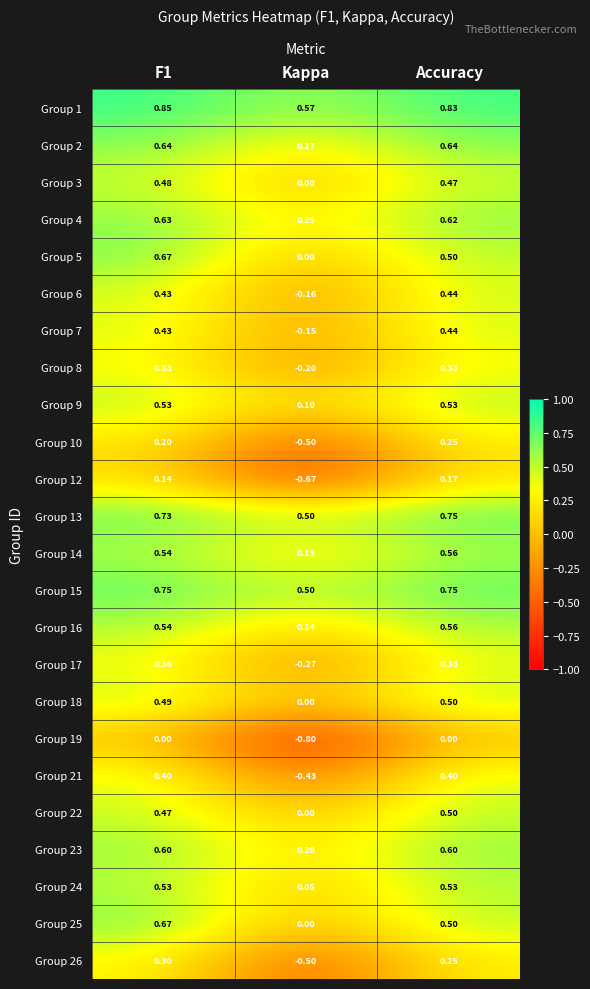

At how many categories does at least one series exceed 0?

3